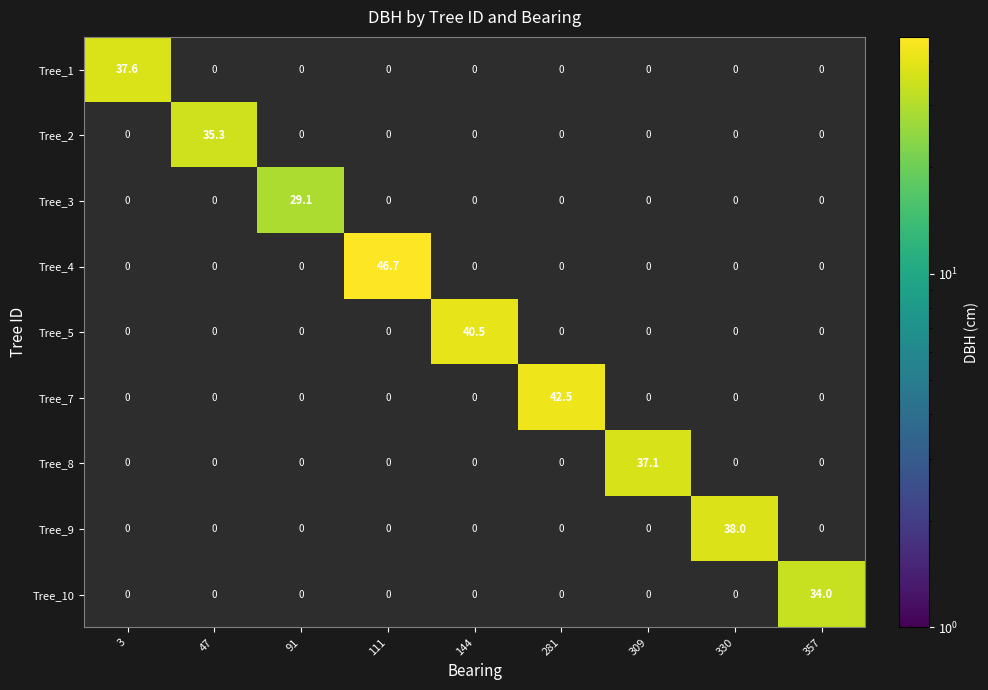

Which series has the largest total across all categories?

Tree_4